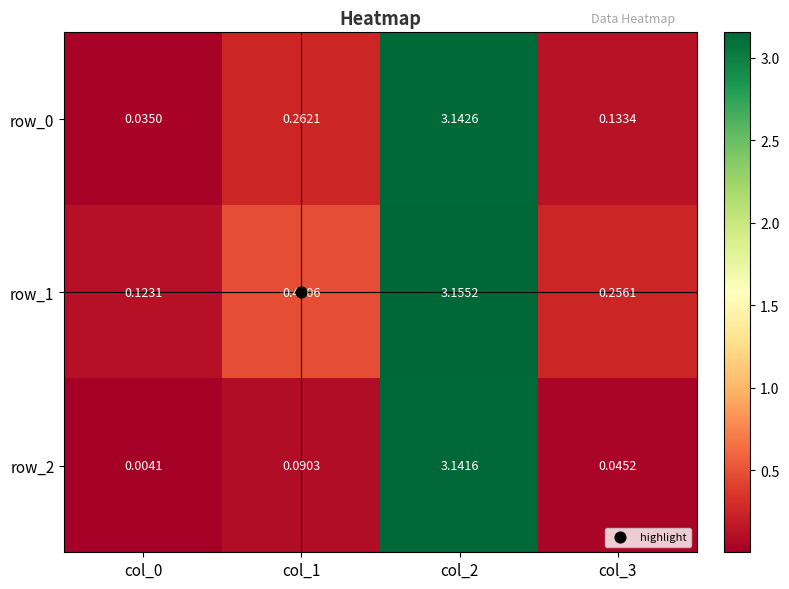

Which category has the highest value in the row_0 series?

col_2